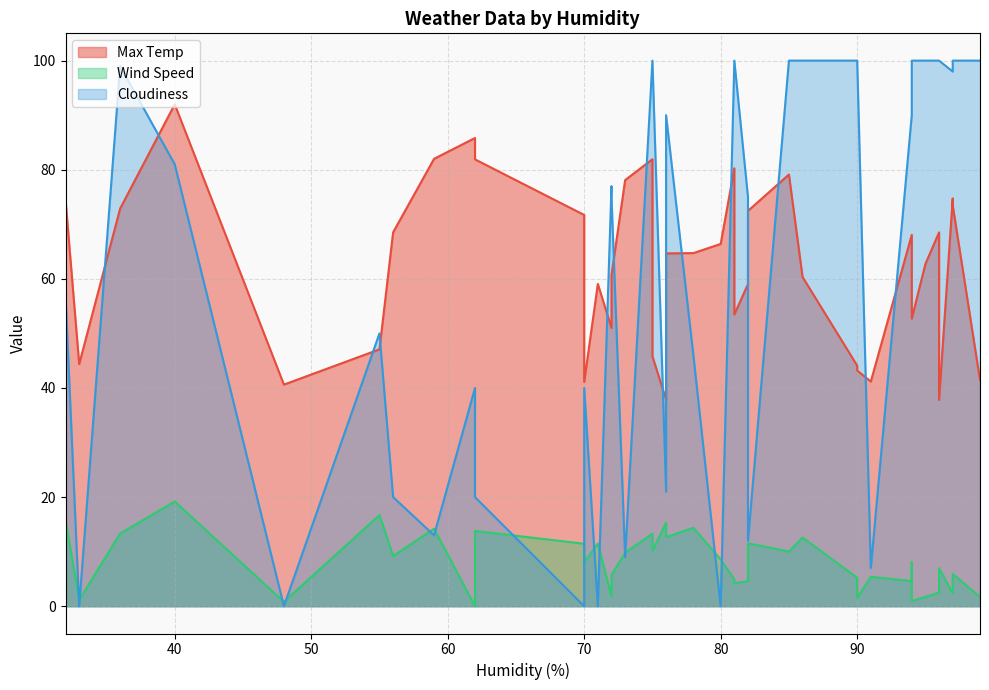

Is it true that Wind Speed equals 13.8 at 62?

True